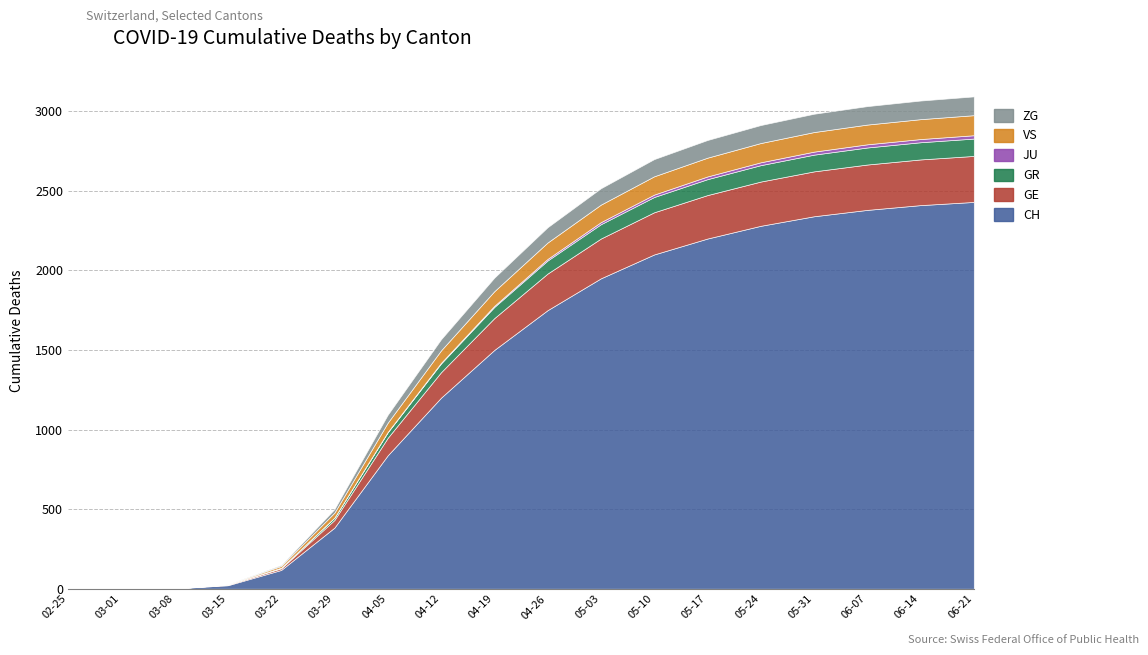

Does the chart have visible grid lines?

Yes